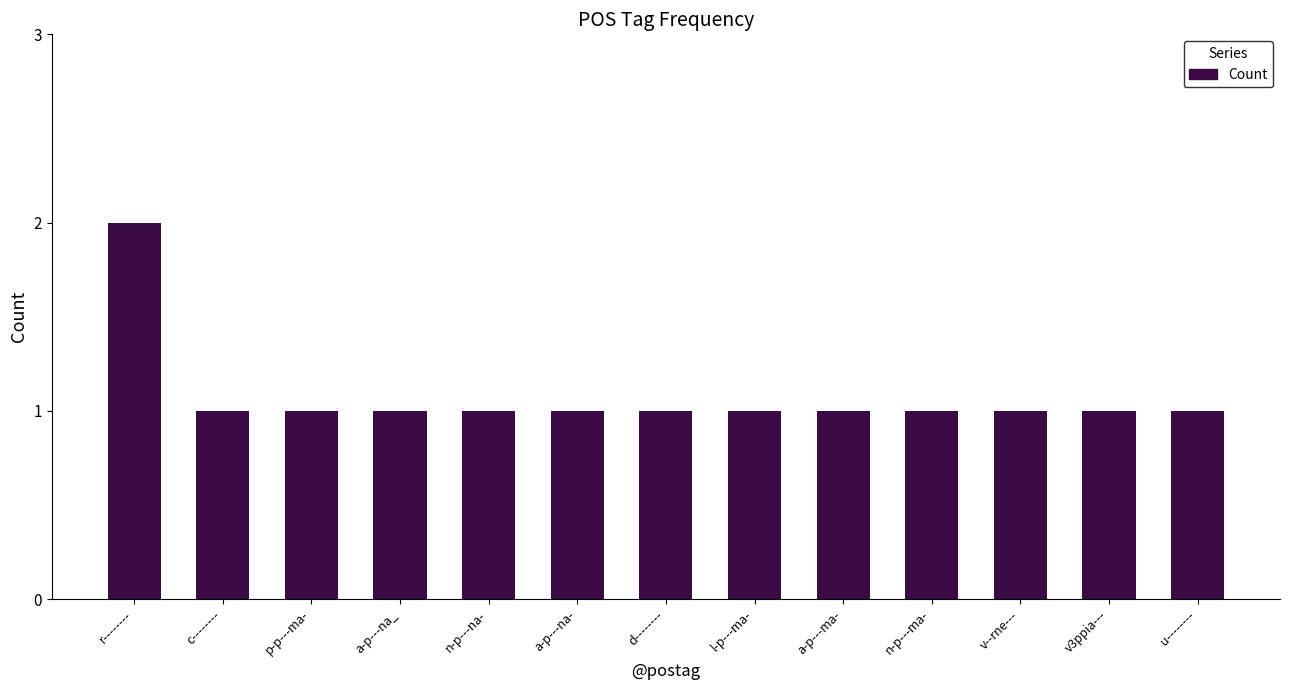

Are the bars grouped side by side (vs. stacked)?

No